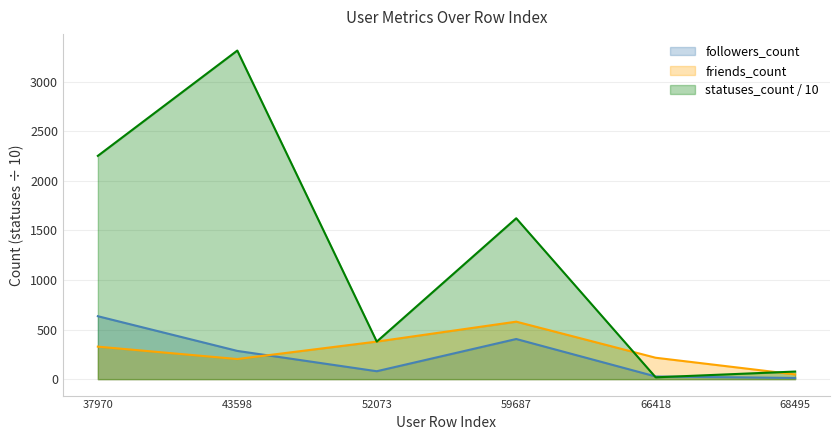

Where is followers_count nearest to the value 323?

43598